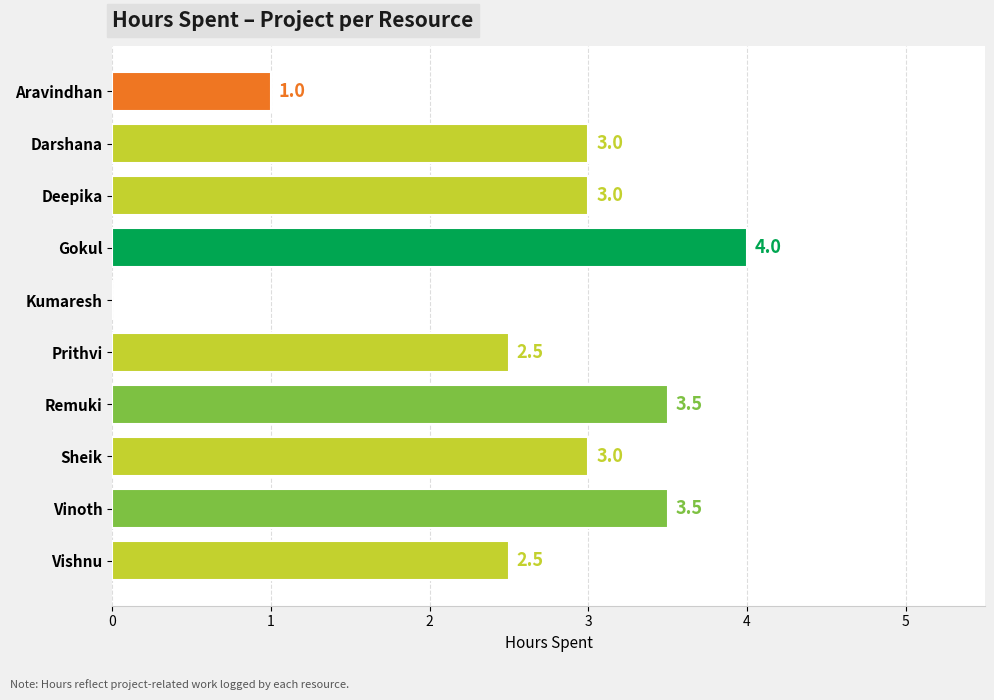

Between Aravindhan and Prithvi, which is larger?

Prithvi